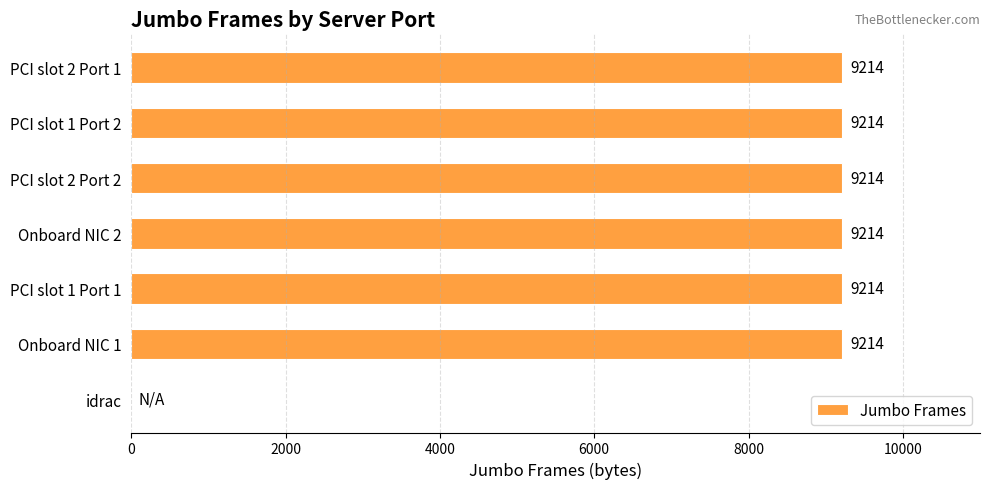

What is the ratio of the value at Onboard NIC 2 to the value at PCI slot 1 Port 2?

1.0